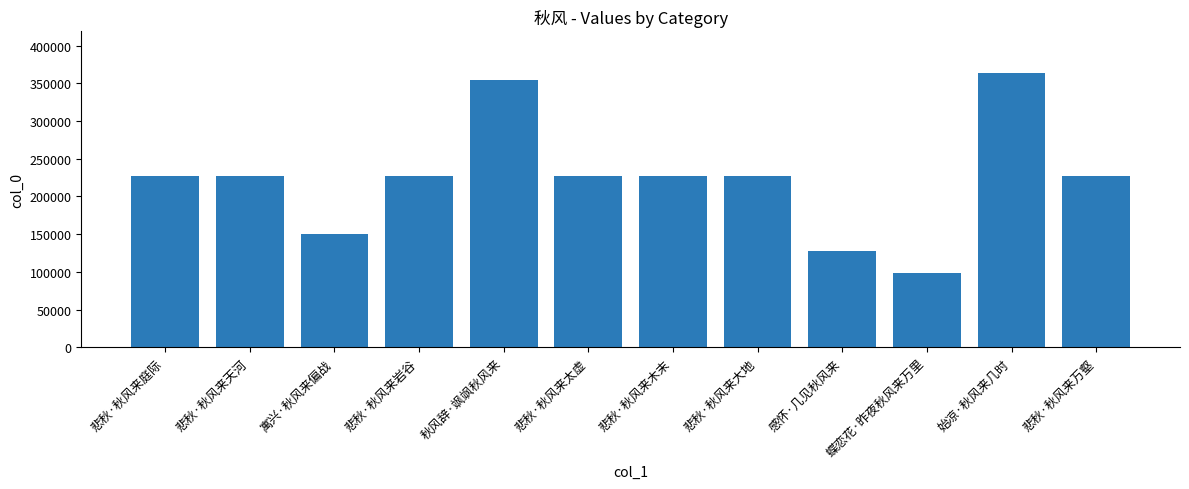

What is the average value?

223776